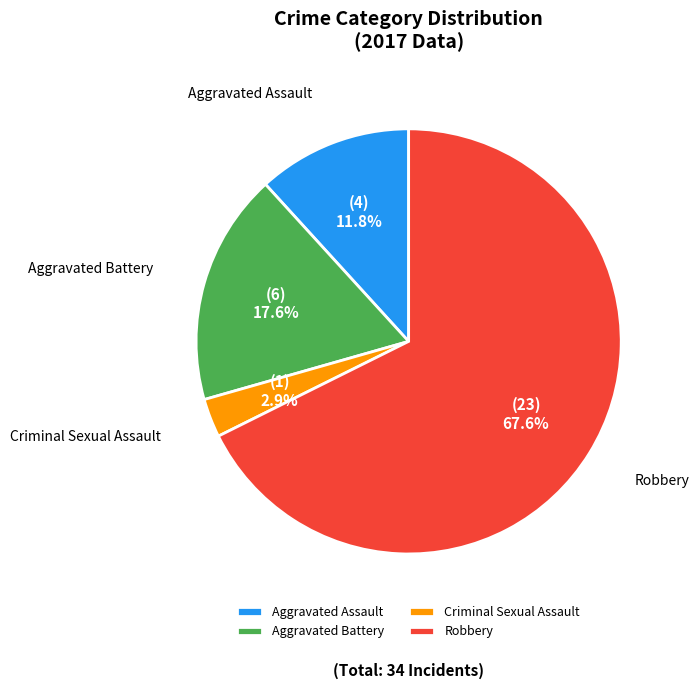

True or false: Criminal Sexual Assault accounts for 15% of the total.

False